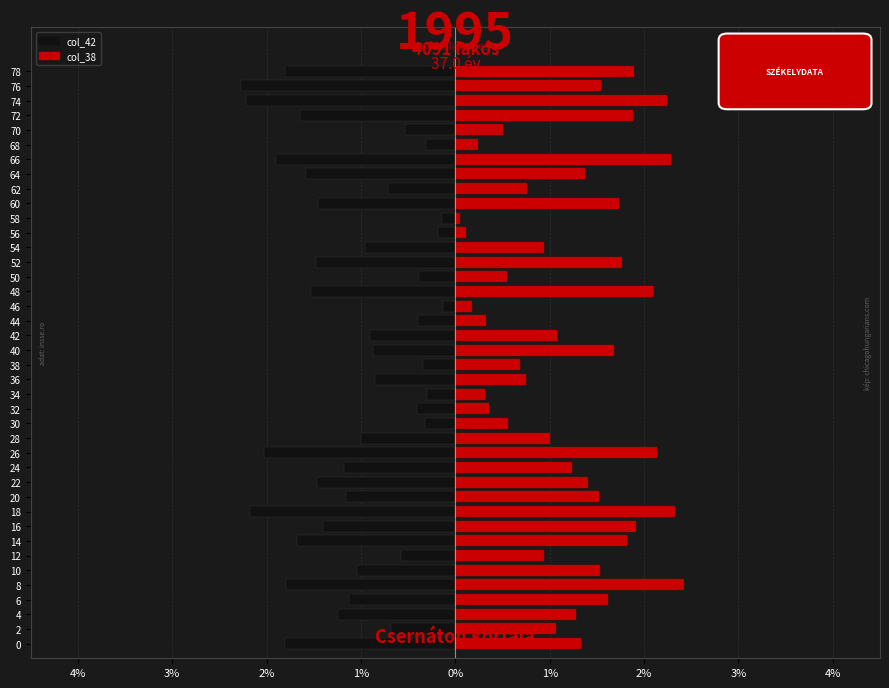

Rank the series at 20 from lowest to highest value.

col_42, col_38